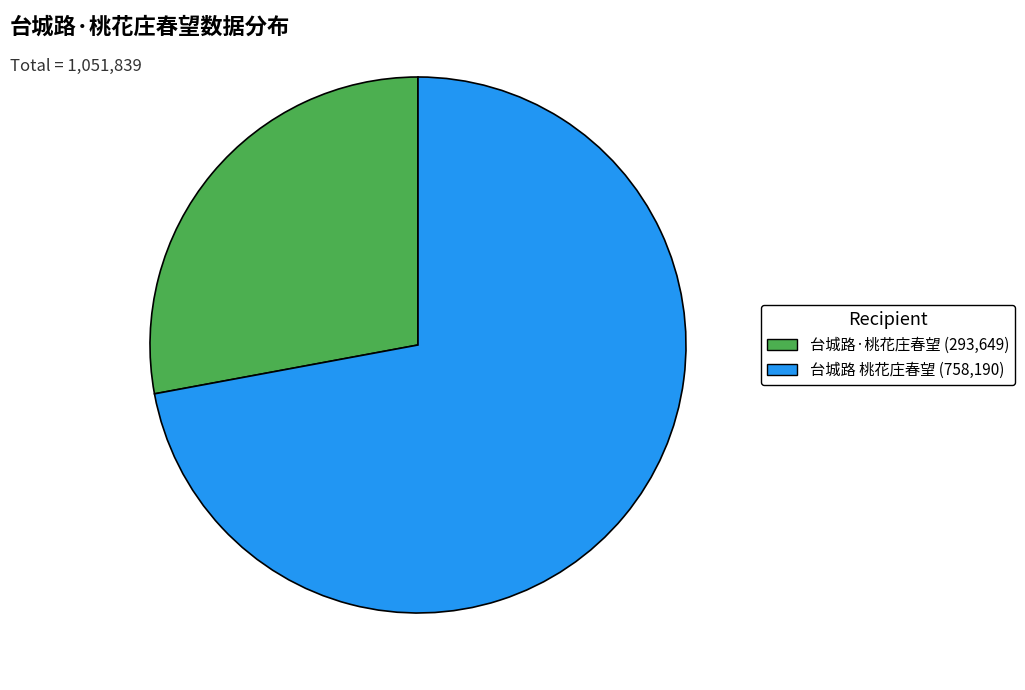

The 台城路·桃花庄春望 slice represents 22% of the pie. True or false?

False